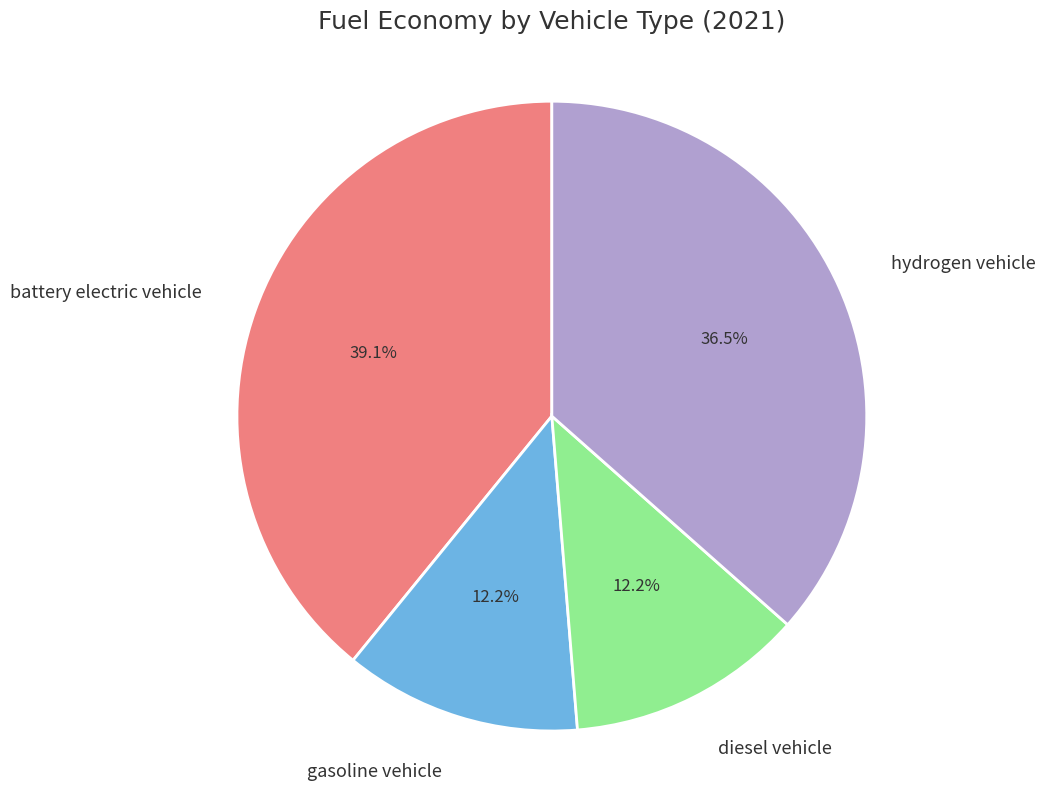

Does any single category account for the majority?

No